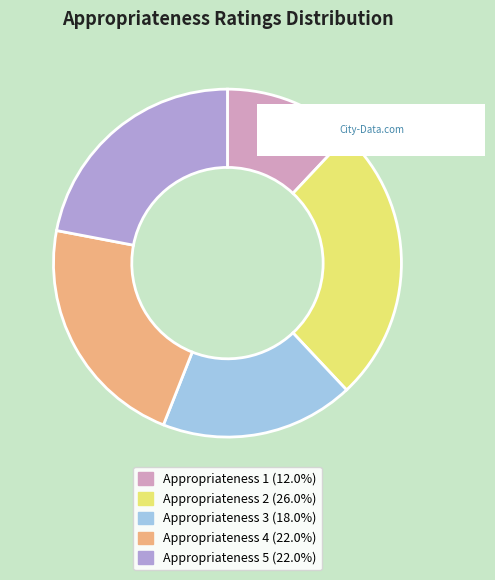

Is there a majority slice in this chart?

No